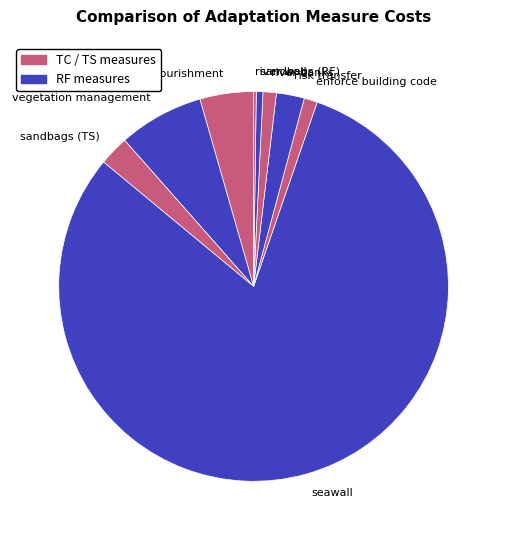

Between beach nourishment and enforce building code, which is larger?

beach nourishment